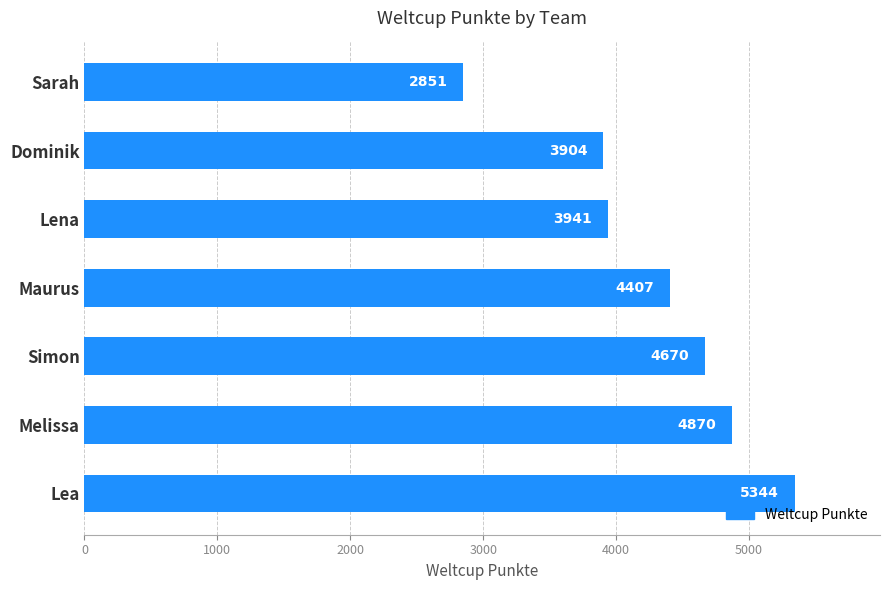

What is the maximum value shown in the chart?

5344